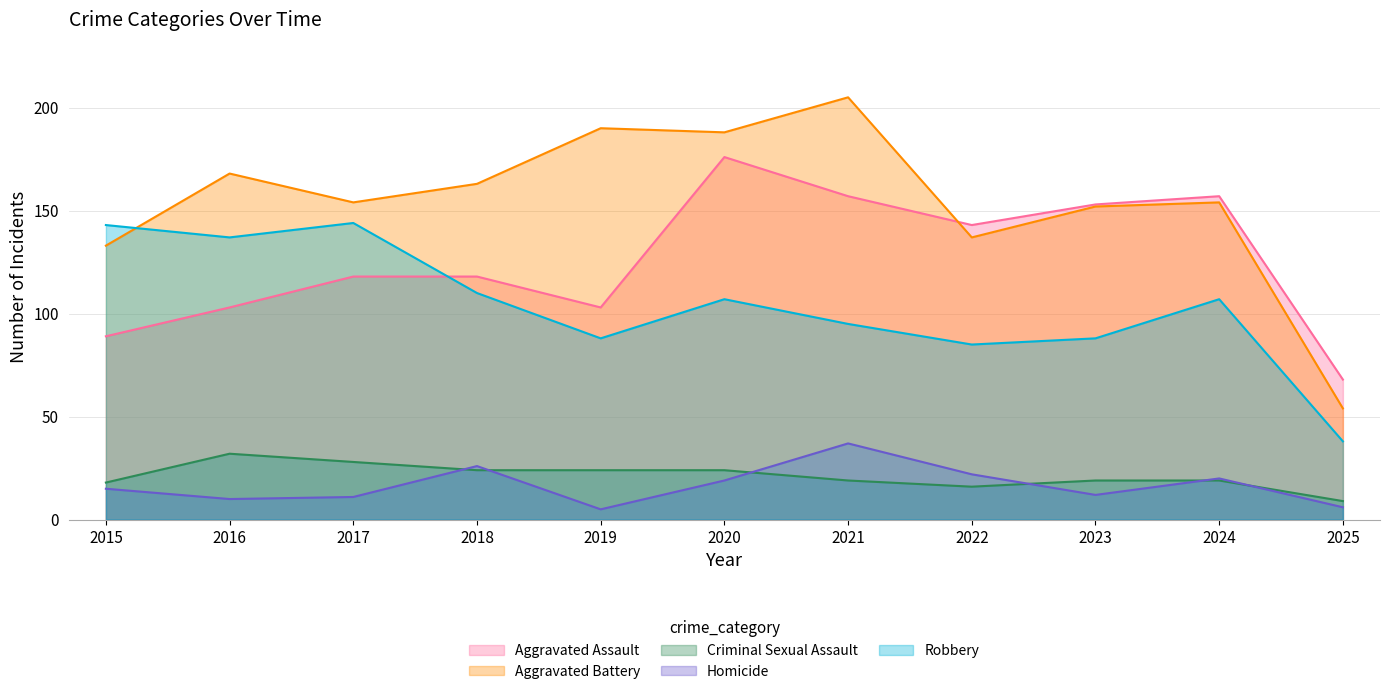

Which series changed the most between 2016 and 2020?

Aggravated Assault